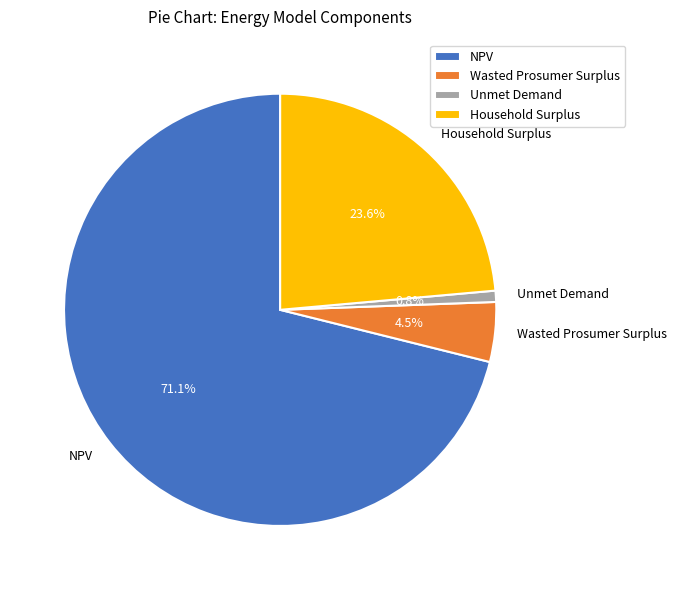

Is NPV the majority of the pie?

Yes